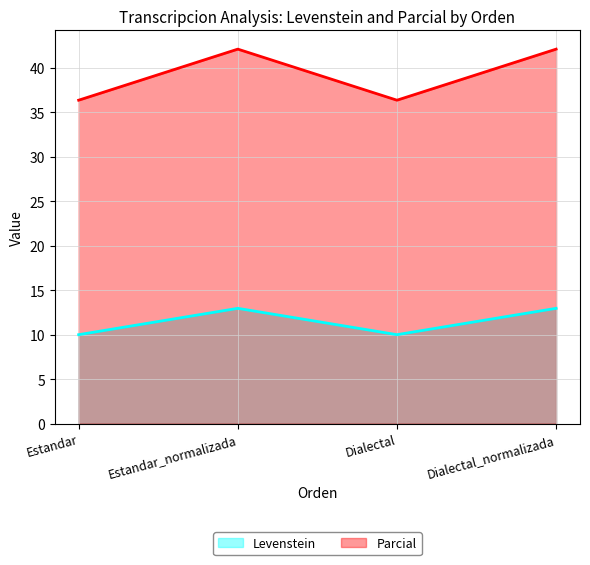

What is the label of the 1st point from the right?

Dialectal_normalizada